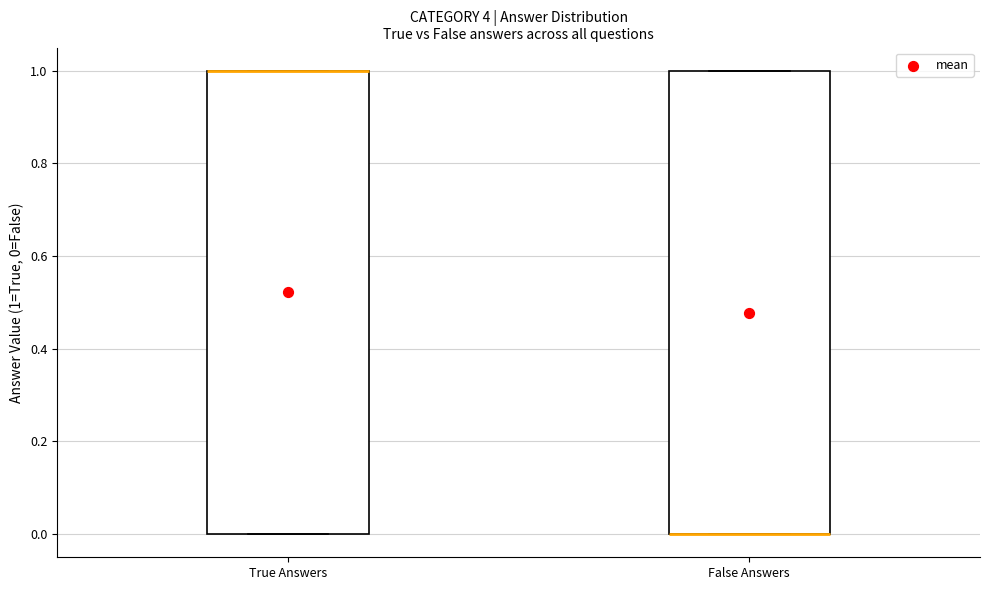

Reading left to right, read every box against the y-axis: the position of its median line, the range the box covers, and the ends of its whiskers. The values are not printed on the chart, so give them approximately, as read against the axis.

True Answers: median 1 (drawn on the box's upper edge), box 0 to 1, whiskers 0 to 1
False Answers: median 0 (drawn on the box's lower edge), box 0 to 1, whiskers 0 to 1